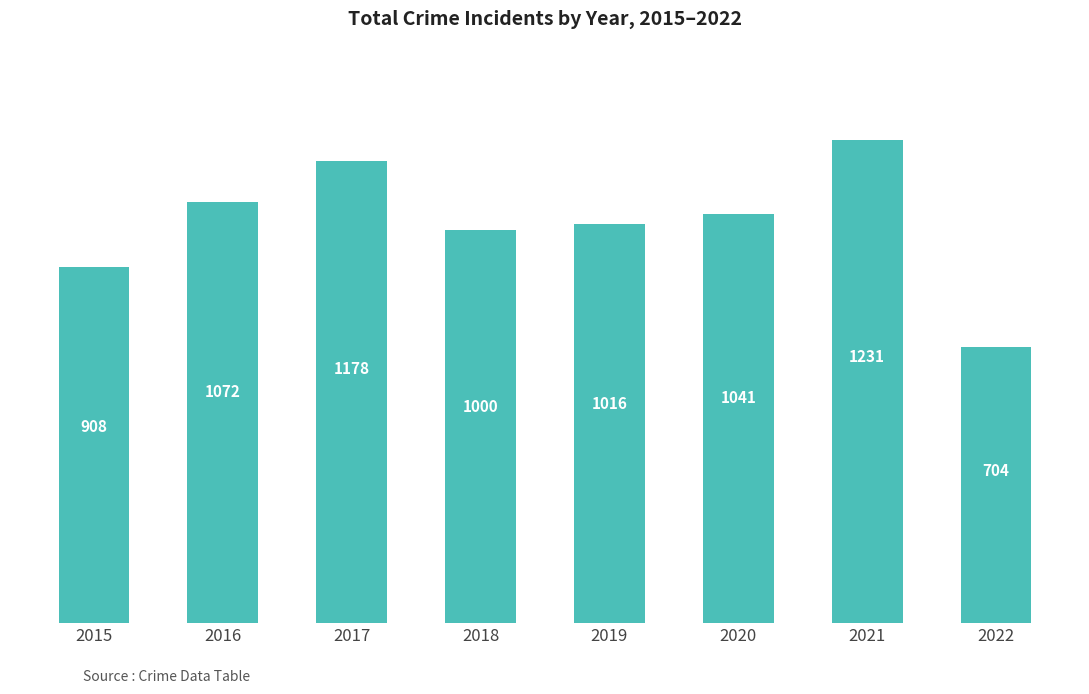

Which category has the lowest value across all series?

2022